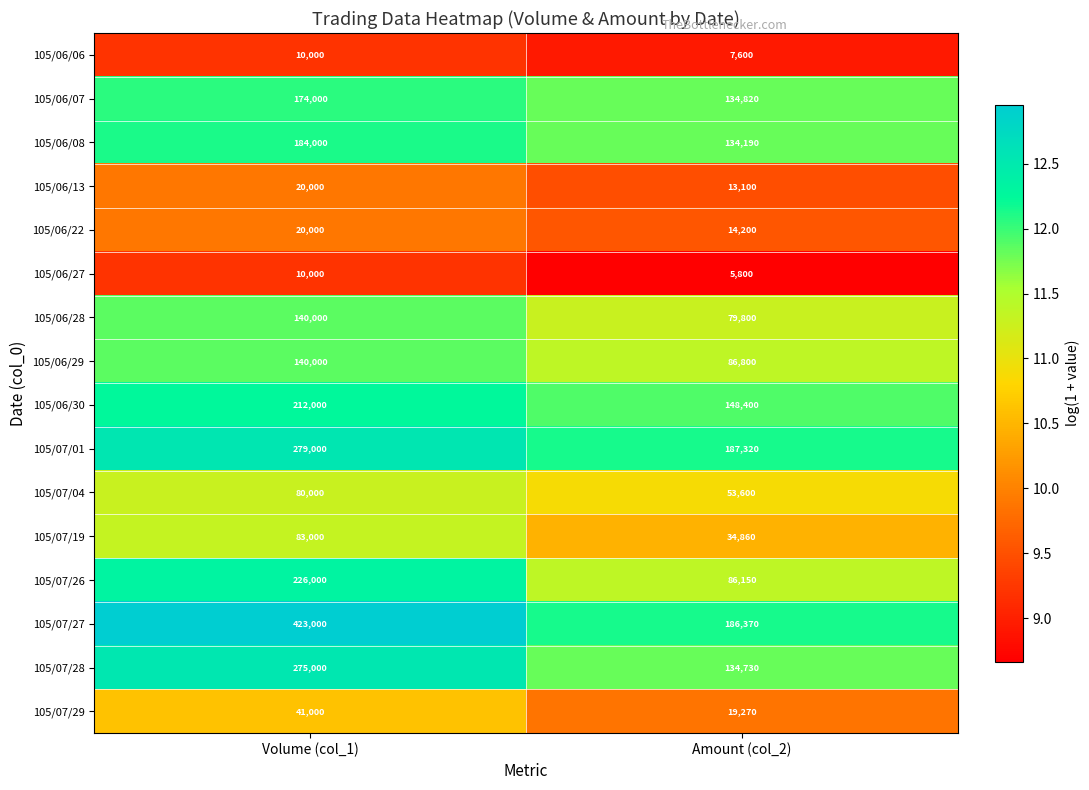

Rank the categories by 105/06/06 value from lowest to highest.

Amount (col_2), Volume (col_1)